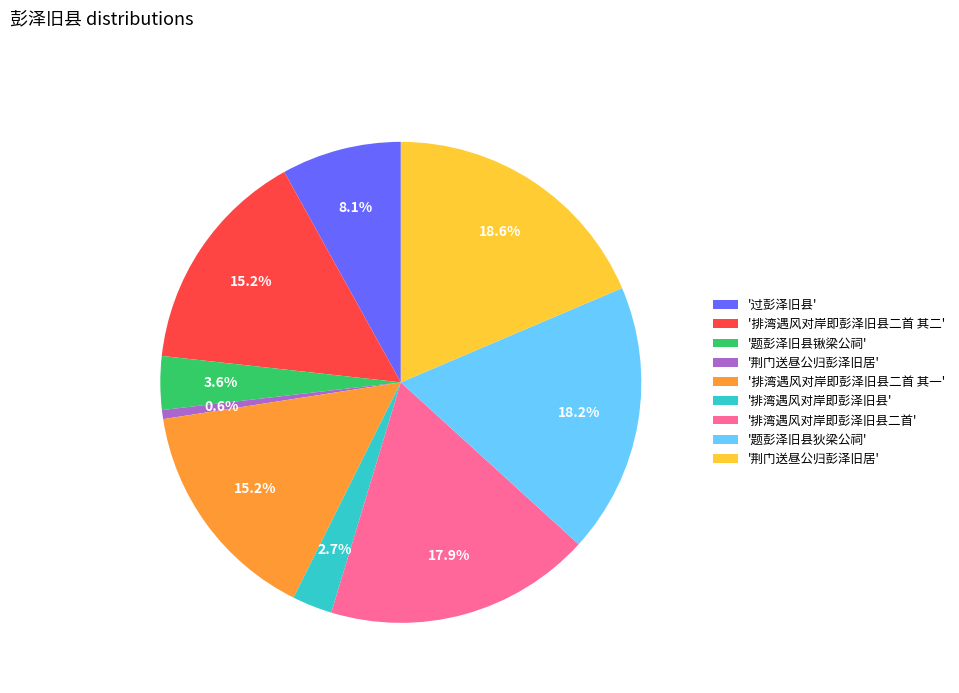

Is there a majority slice in this chart?

No